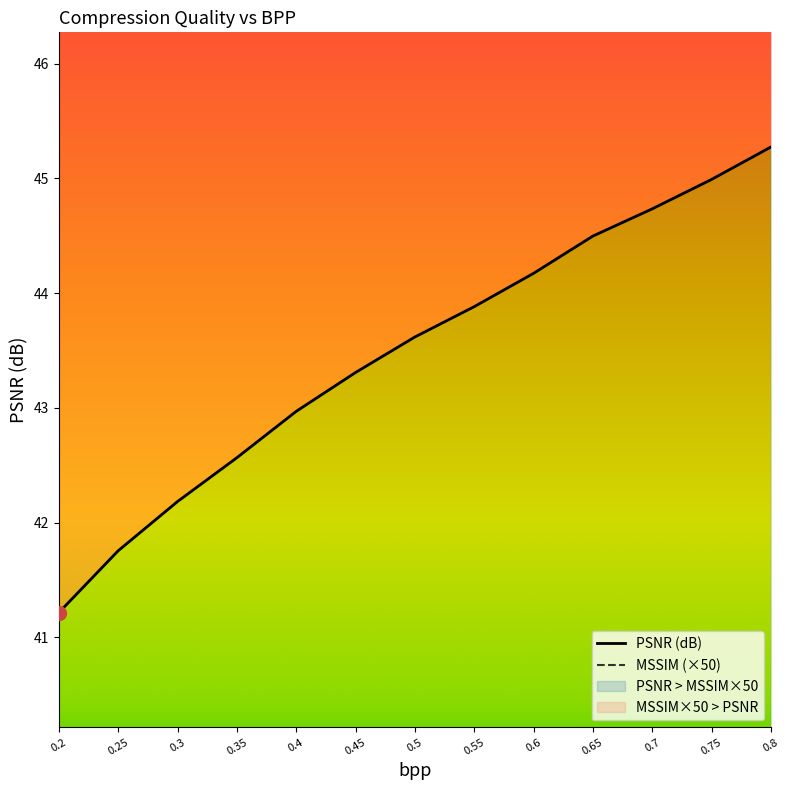

At which category is the sum across all series the highest?

0.8